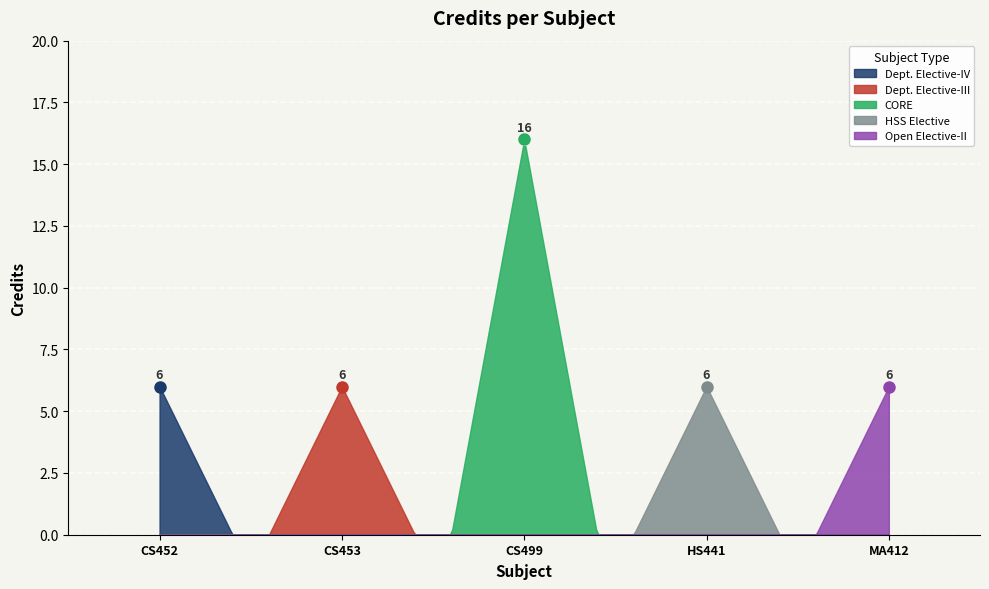

Count the number of categories in the chart.

300